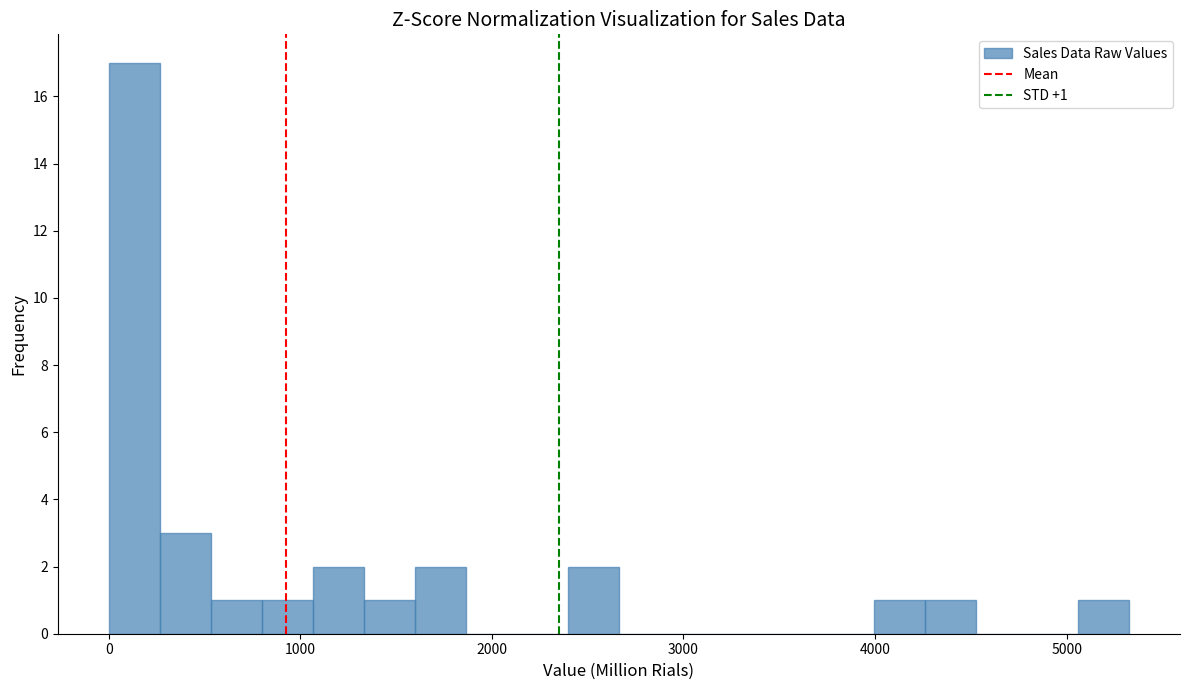

Read against the x-axis, roughly where is the centre of the tallest bar?

100